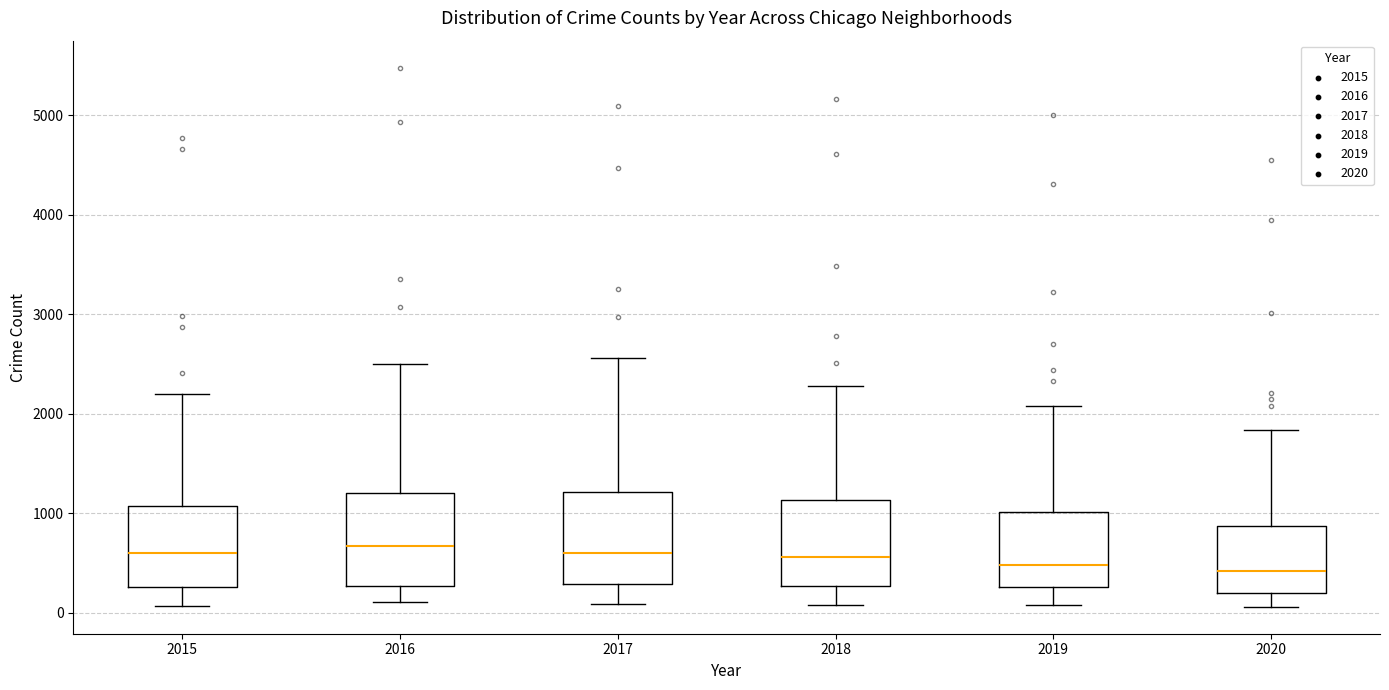

Where does the upper whisker of the box at x = 2015 end on the y-axis? The values are not printed on the chart, so give them approximately, as read against the axis.

2200